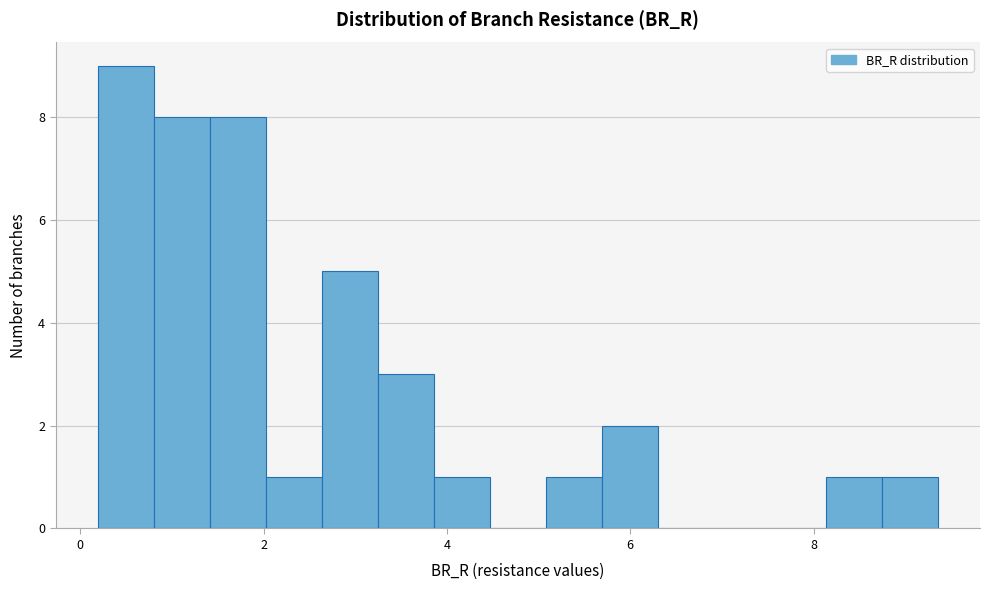

Read against the x-axis, roughly where is the centre of the tallest bar?

0.4